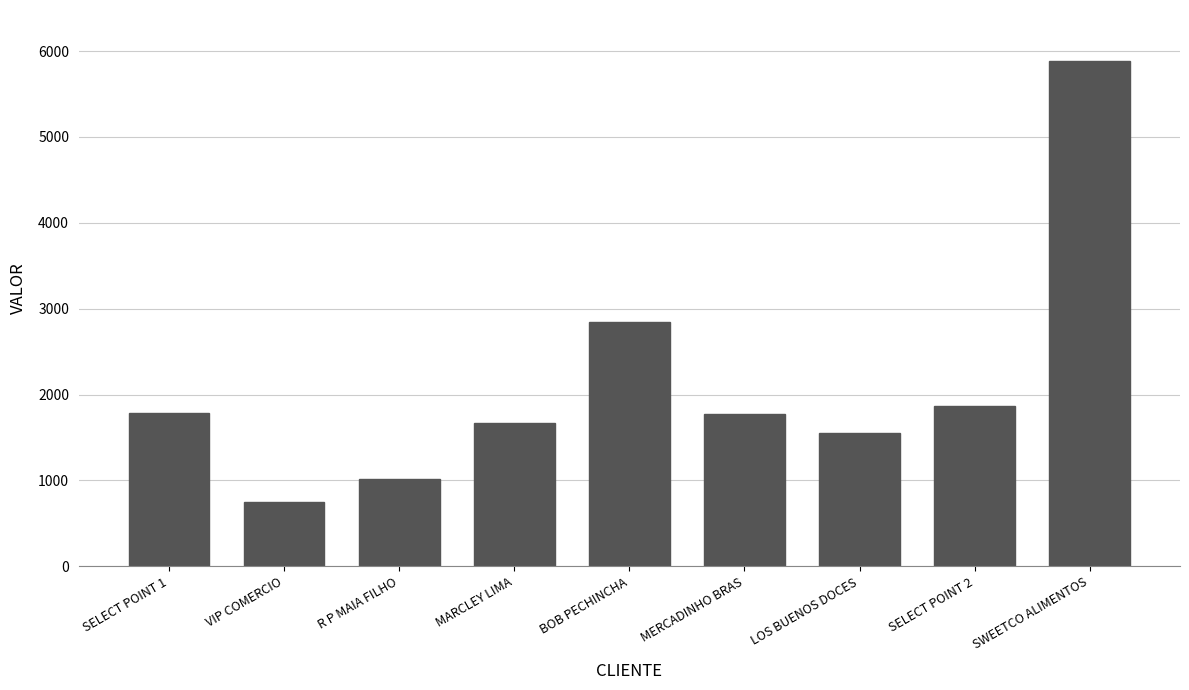

Are the bars horizontal?

No